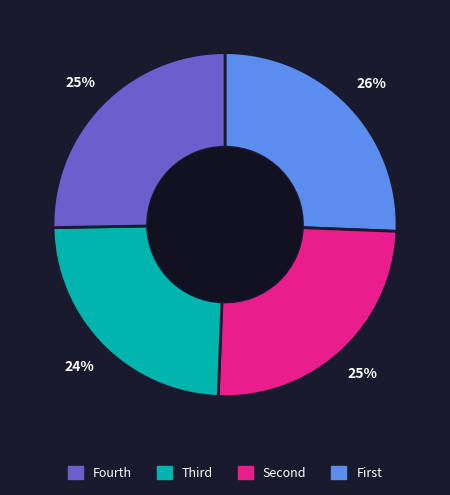

Does any single category account for the majority?

No